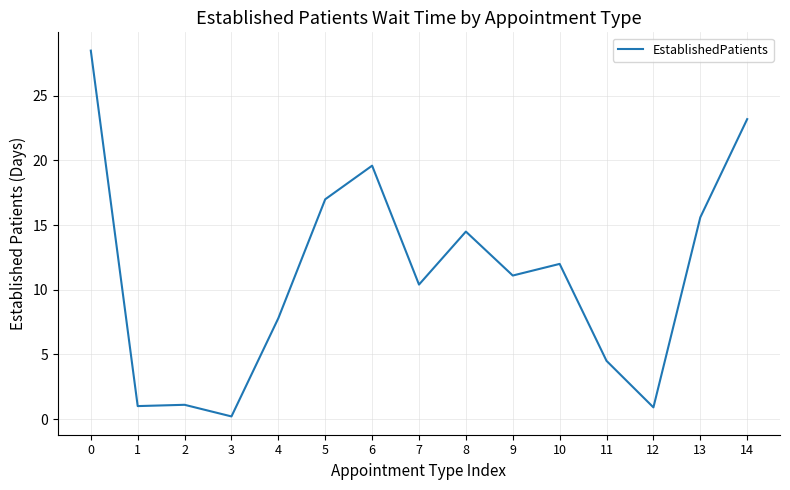

What is the smallest value displayed?

0.2